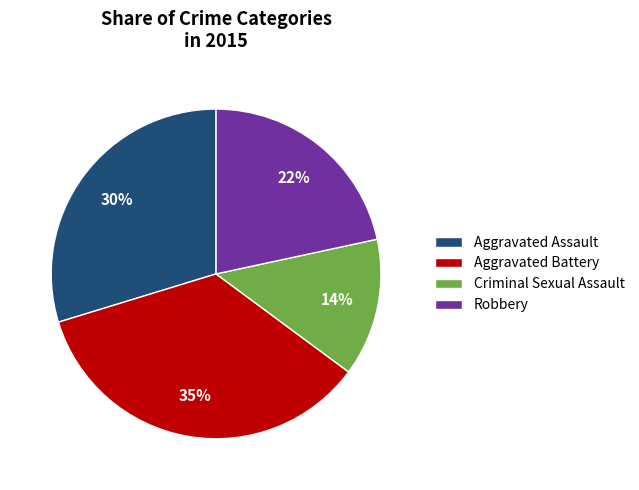

Rank the categories by value from lowest to highest.

Criminal Sexual Assault, Robbery, Aggravated Assault, Aggravated Battery